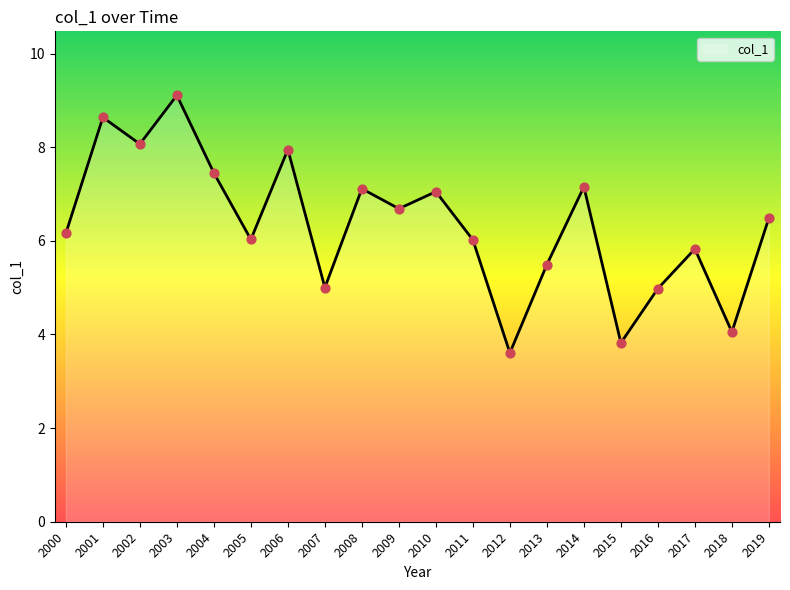

Which has a higher value, 2013 or 2001?

2001